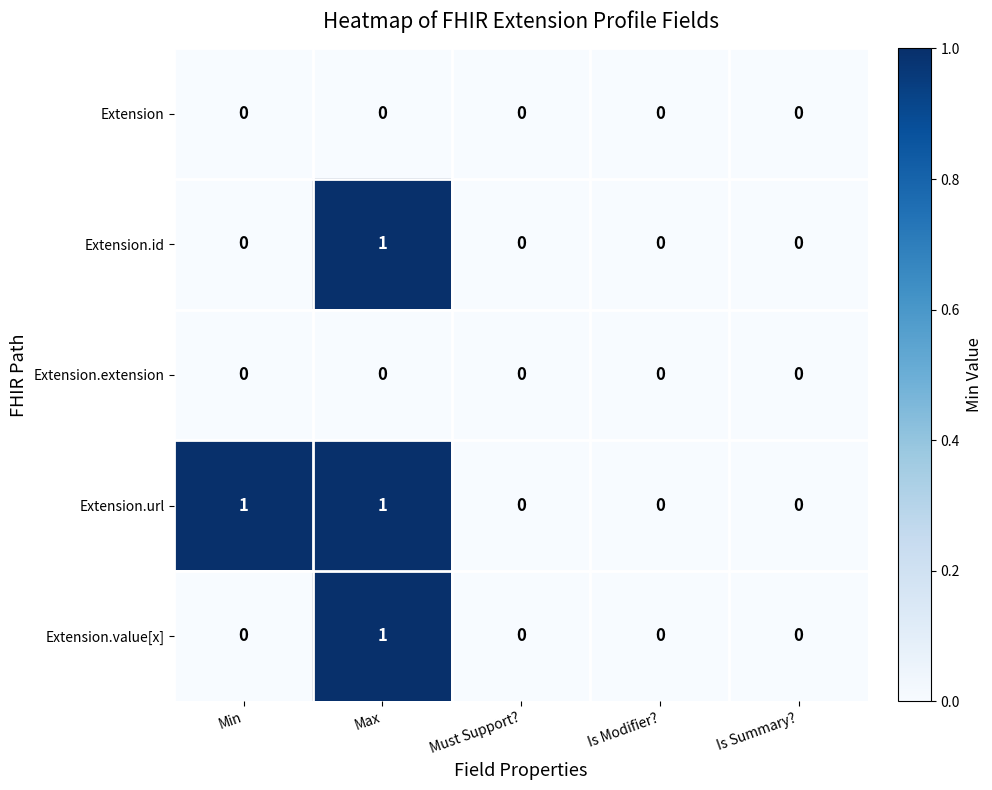

How many series are shown in this chart?

5